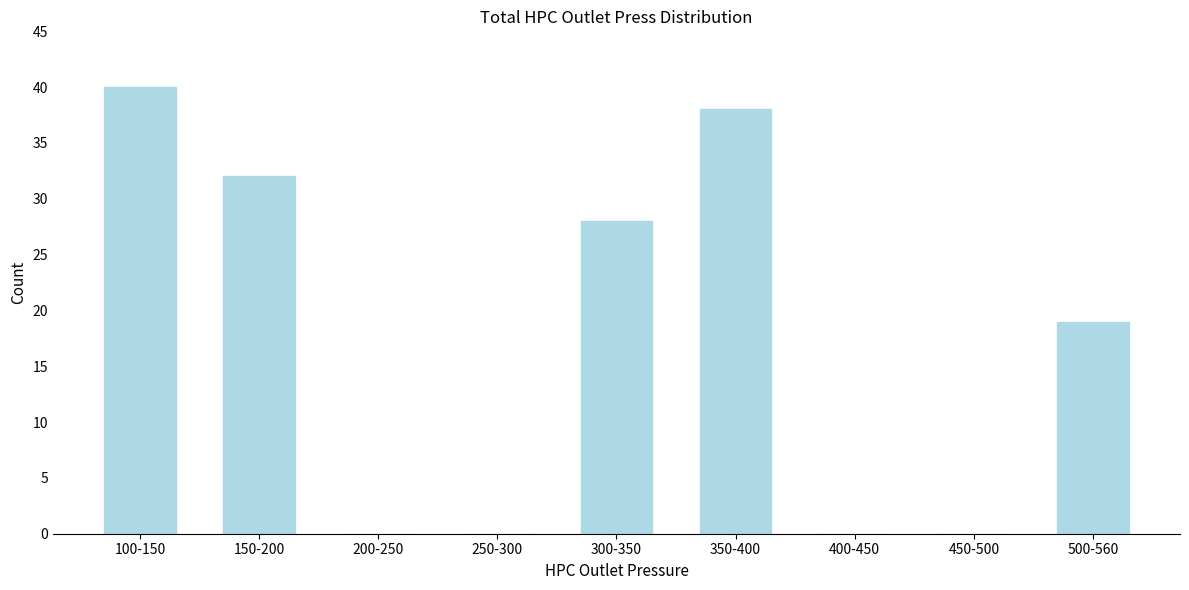

Reading left to right, list all the values displayed in this chart.

100-150=40	150-200=32	200-250=0	250-300=0	300-350=28	350-400=38	400-450=0	450-500=0	500-560=19